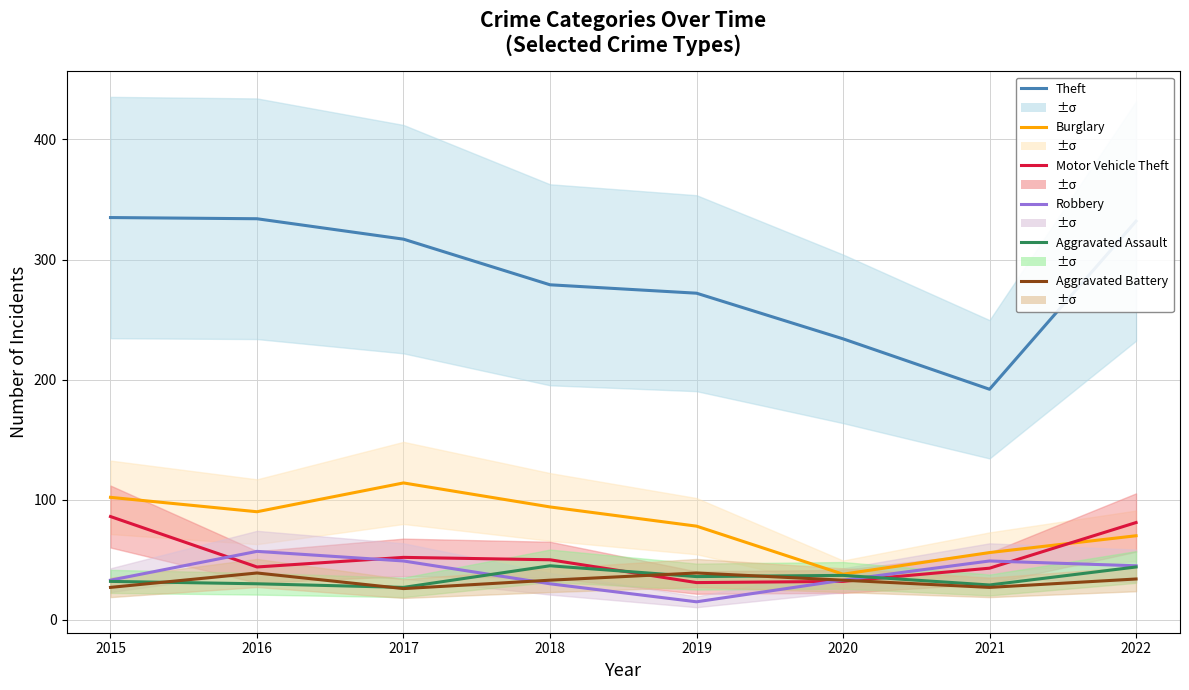

Where does the Motor Vehicle Theft series first go above 50?

2015